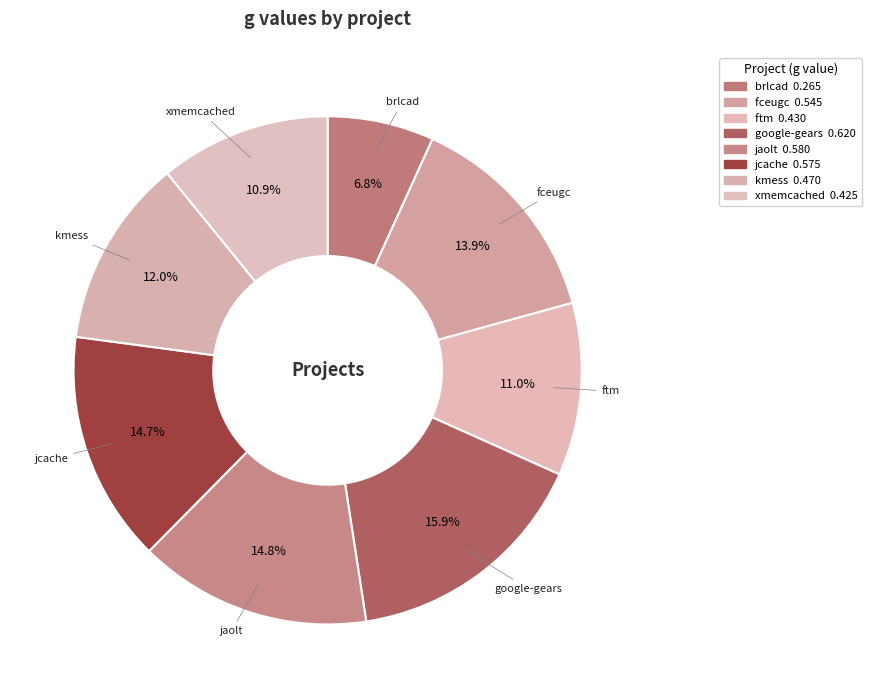

Count the number of slices in the pie.

8